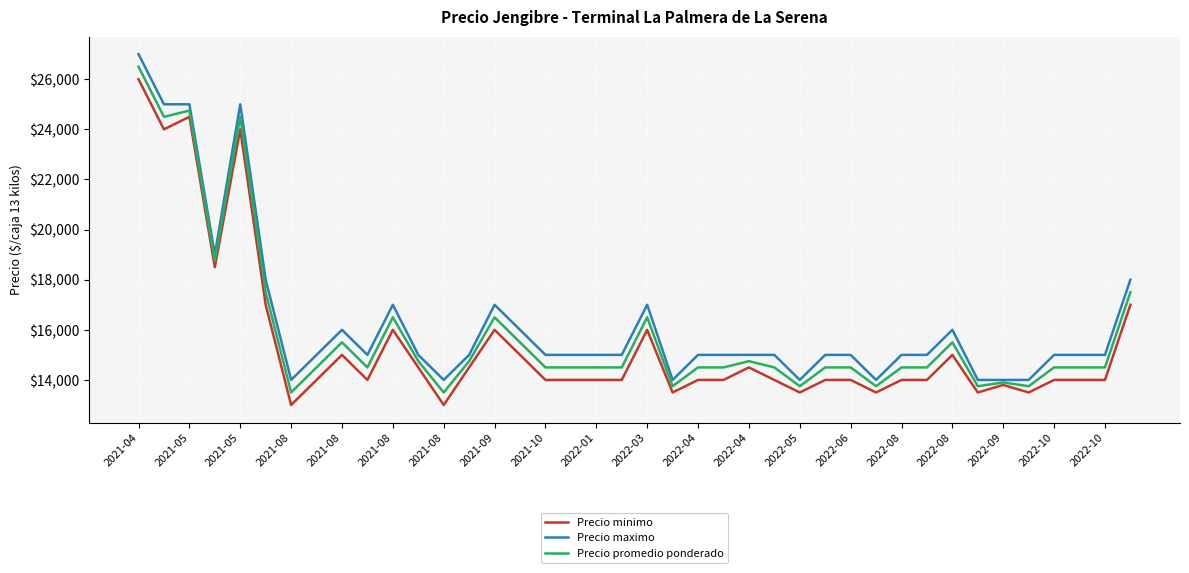

What is the greatest value displayed?

27000